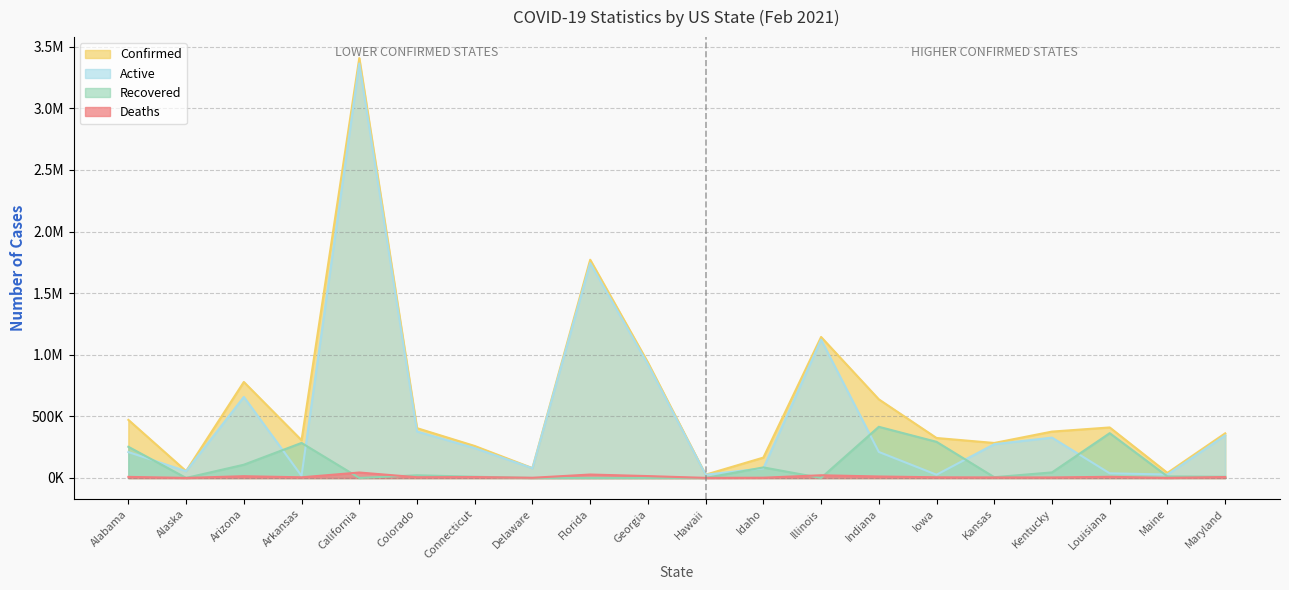

What is the difference between the maximum and minimum values in the Confirmed series?

3381630